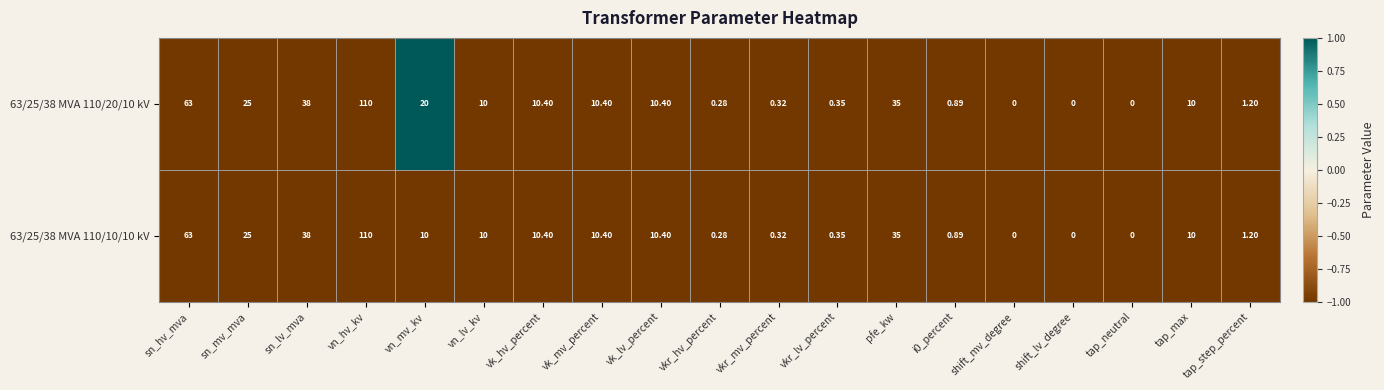

At which category is the sum across all series the highest?

vn_hv_kv